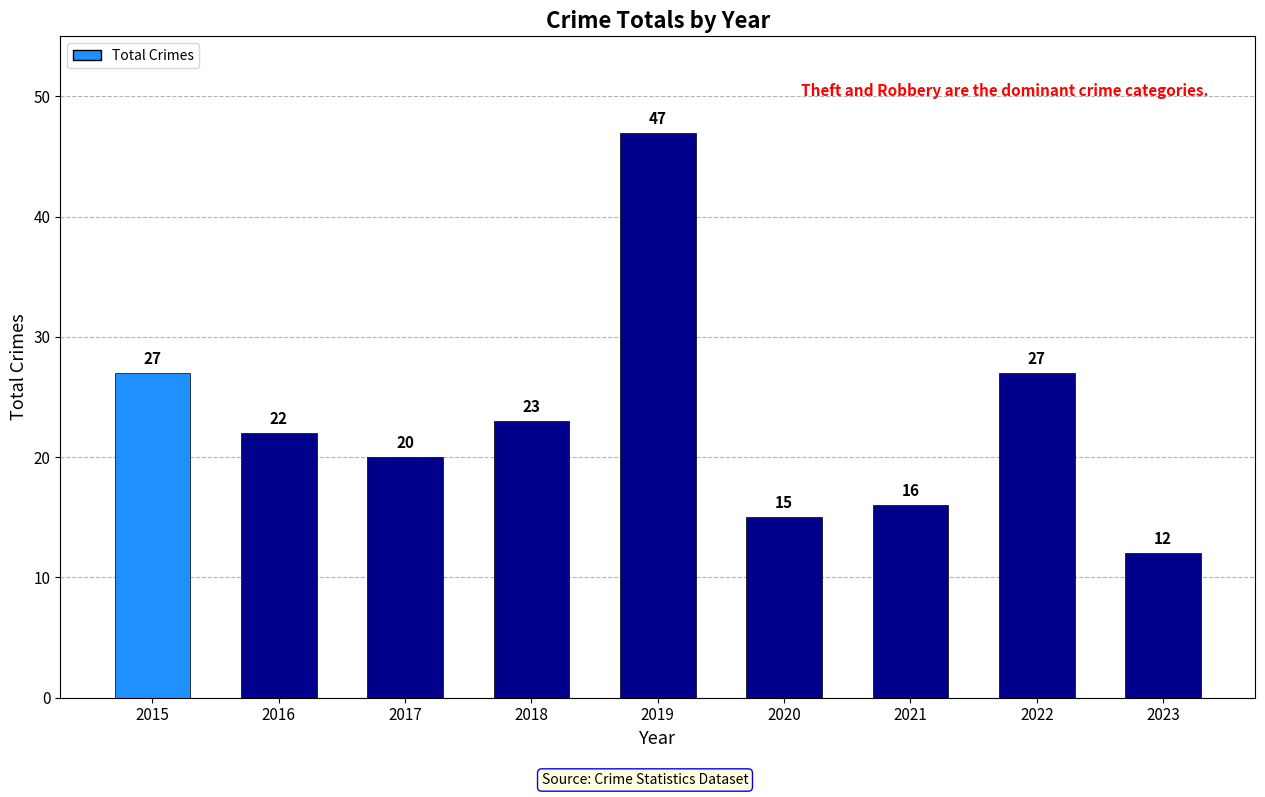

What is the value of the 3rd bar from the left?

20